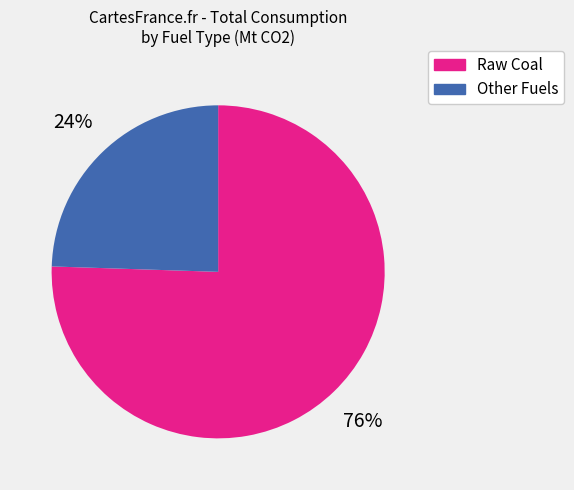

Is there a majority slice in this chart?

Yes